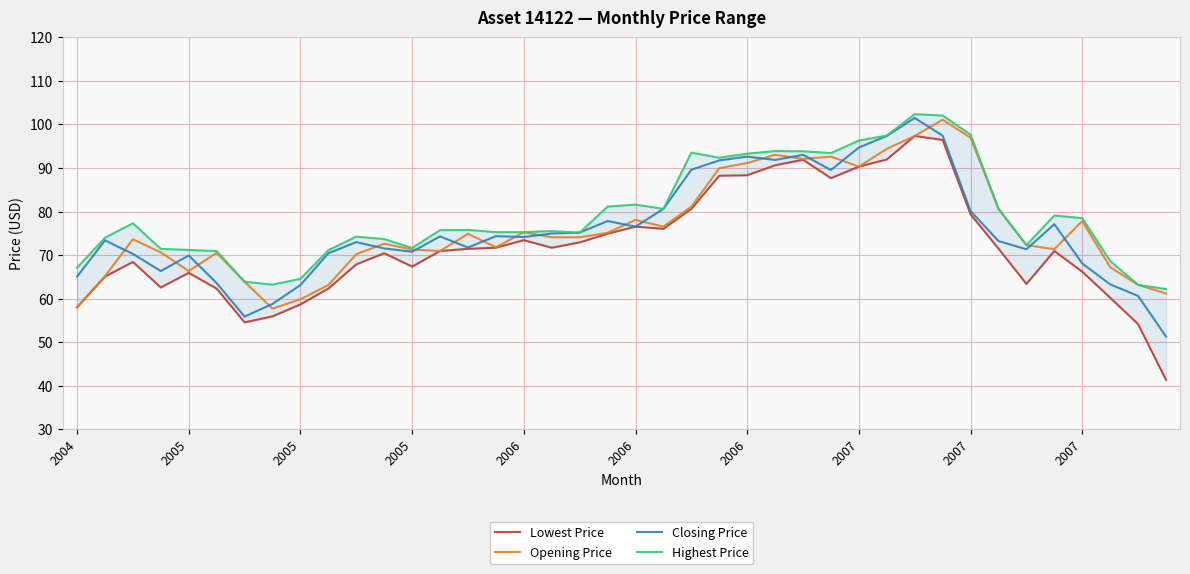

How many data points in Opening Price are above 74?

20